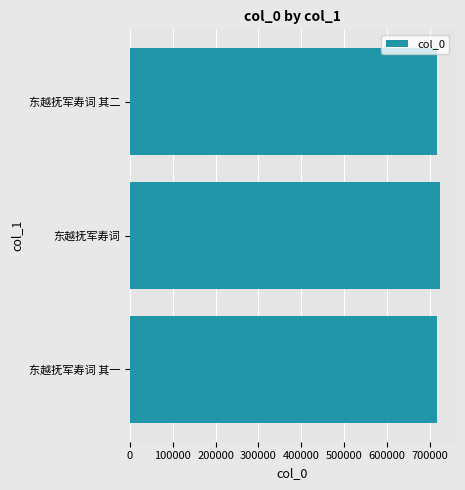

How many data points are less than 716846?

1